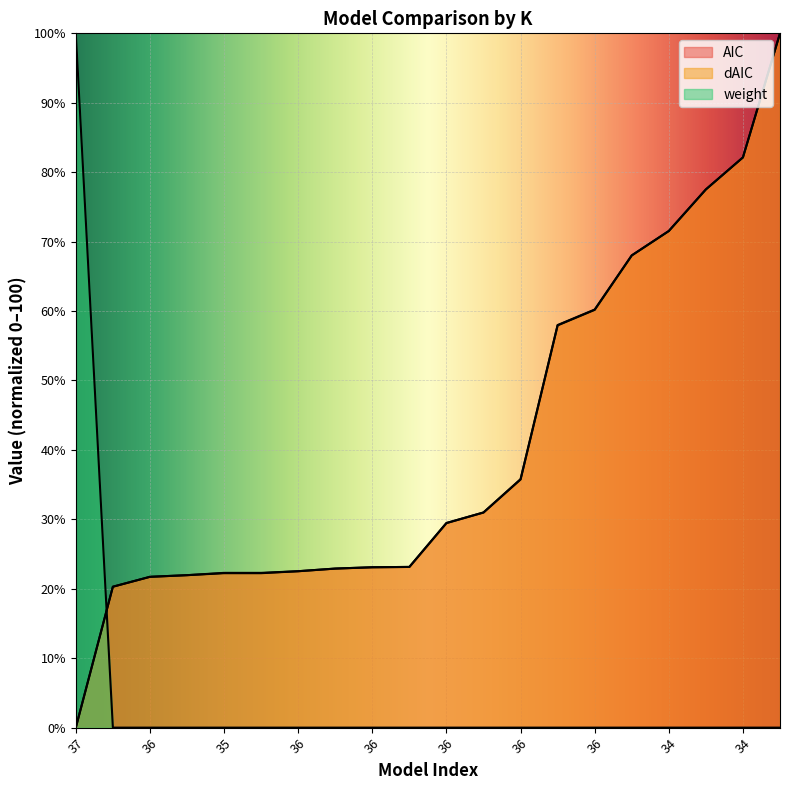

Reading right to left, extract all data points from this chart.

AIC: 100.0	82.1	77.5	71.5	68.0	60.2	58.0	35.8	31.0	29.5	23.1	23.1	22.9	22.5	22.3	22.3	22.0	21.7	20.3	0.0
dAIC: 100.0	82.1	77.5	71.5	68.0	60.2	57.9	35.7	31.0	29.5	23.1	23.1	22.9	22.5	22.2	22.2	22.0	21.7	20.3	0.0
weight: 0.0	0.0	0.0	0.0	0.0	0.0	0.0	0.0	0.0	0.0	0.0	0.0	0.0	0.0	0.0	0.0	0.0	0.0	0.0	100.0